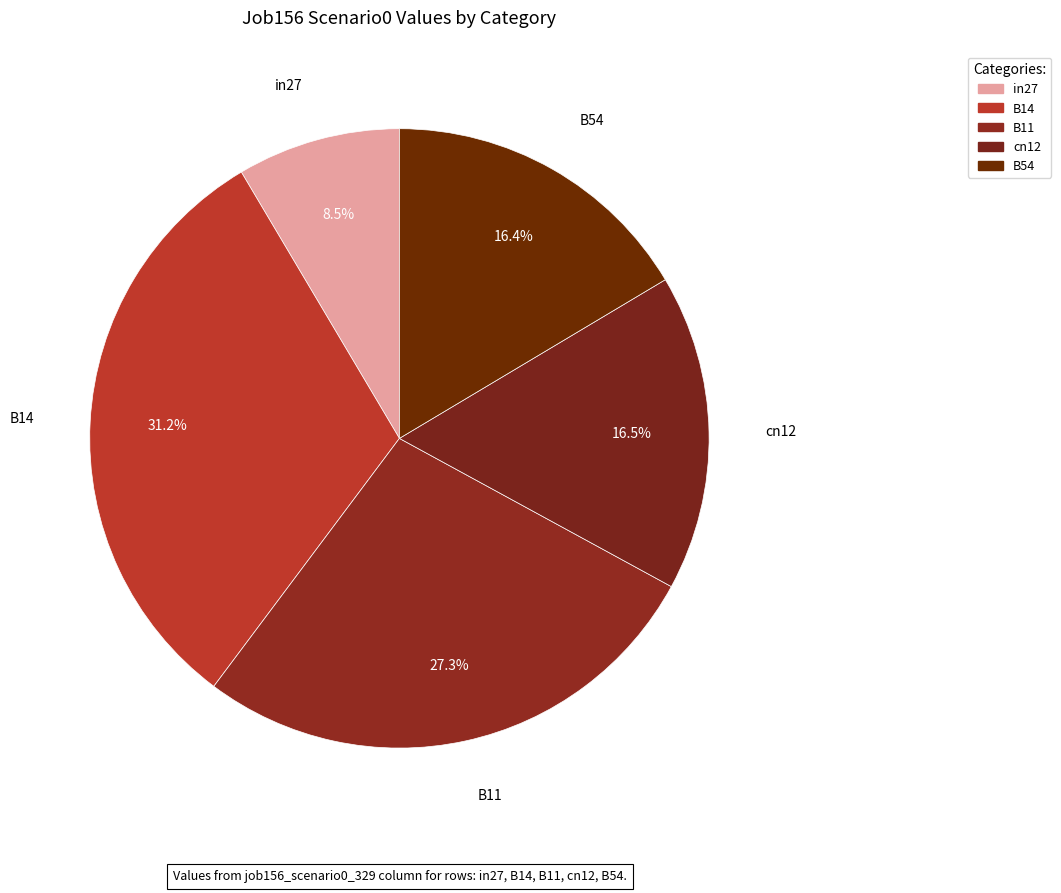

Which category has the biggest portion of the pie?

B14